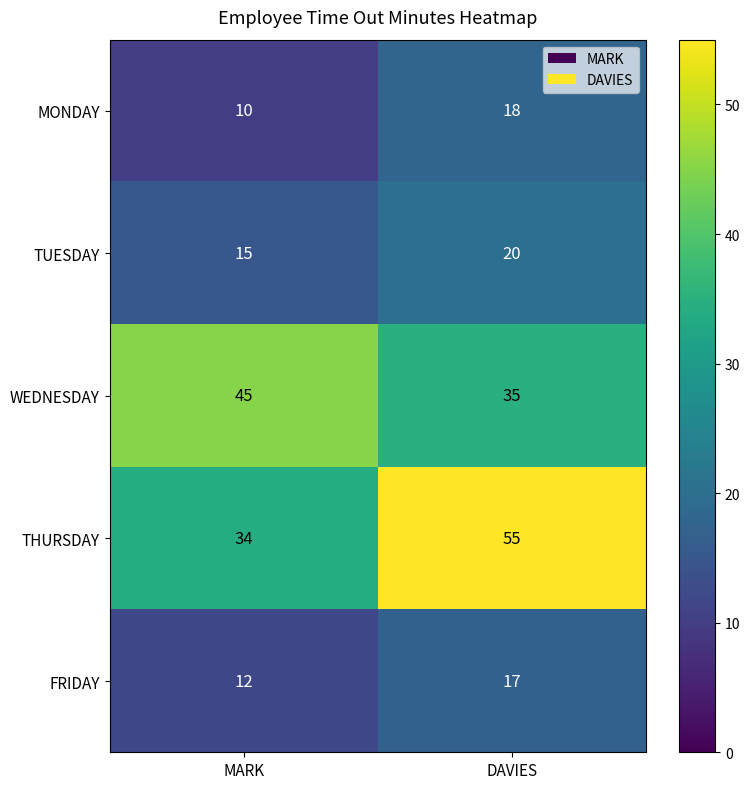

The value of THURSDAY at MARK is 34. True or false?

True